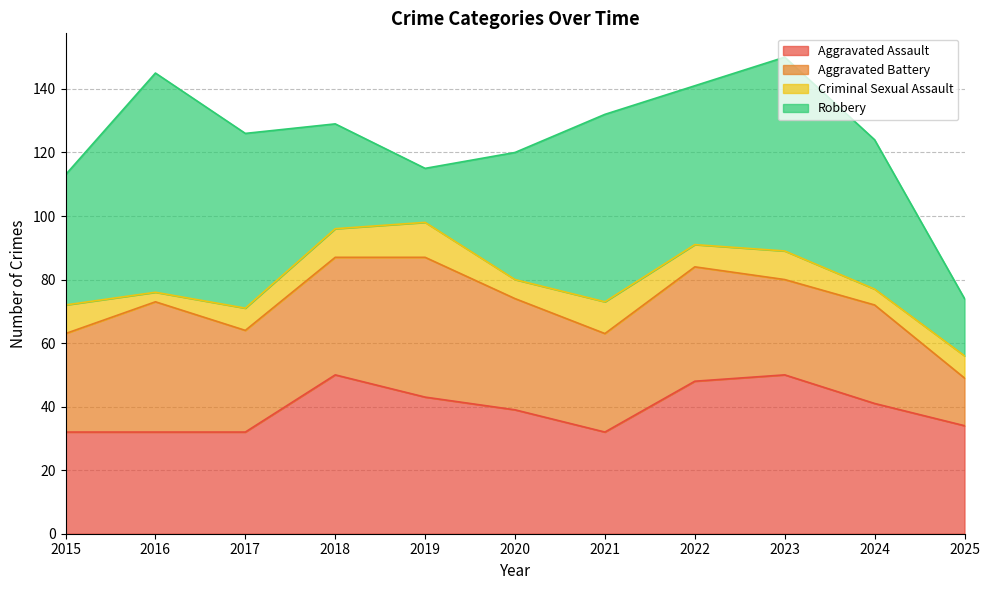

Which category has the lowest value in the Robbery series?

2019